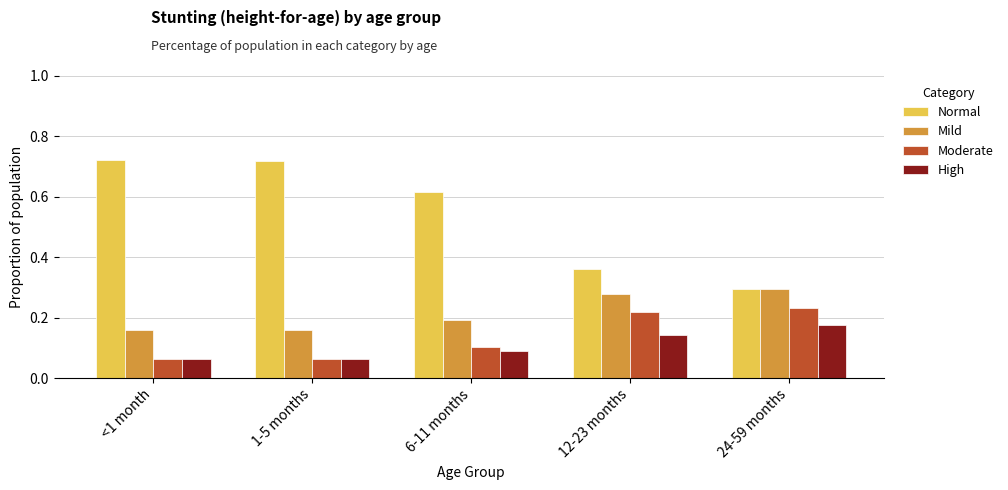

Count the Moderate values in the range 0 to 1.

5